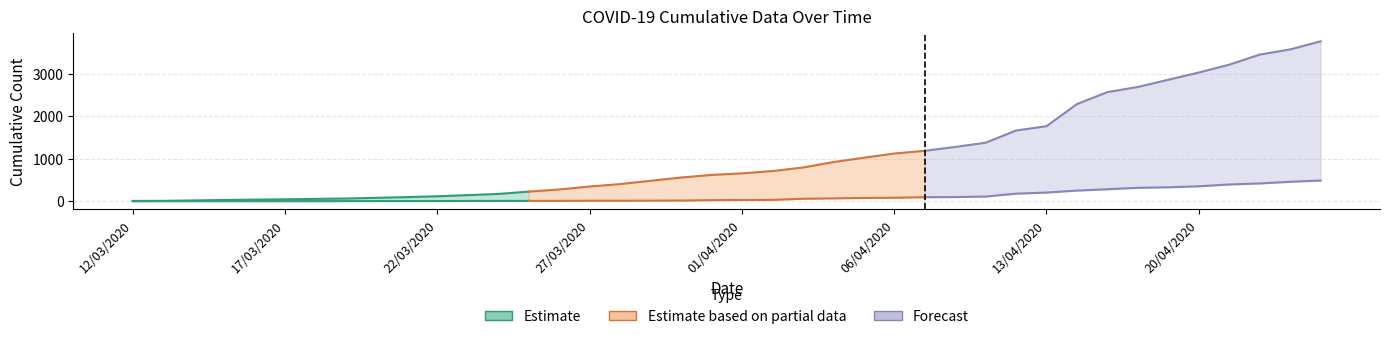

At which label is nombre total de guéri closest to 243?

16/04/2020